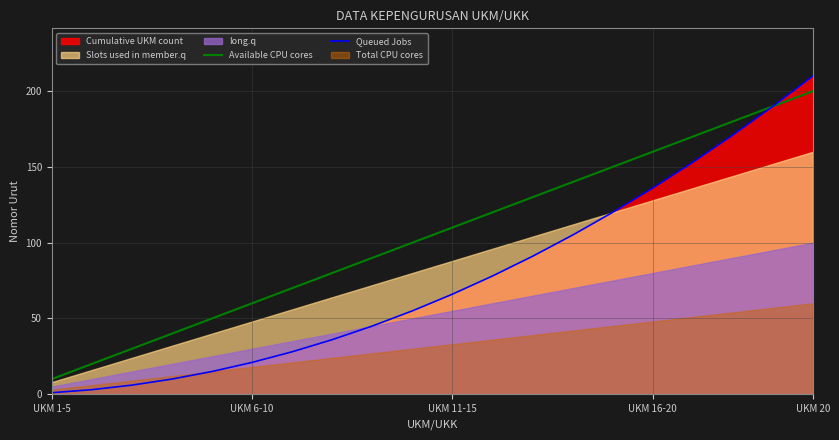

The value of Queued Jobs at UKM 16-20 is 38. True or false?

False